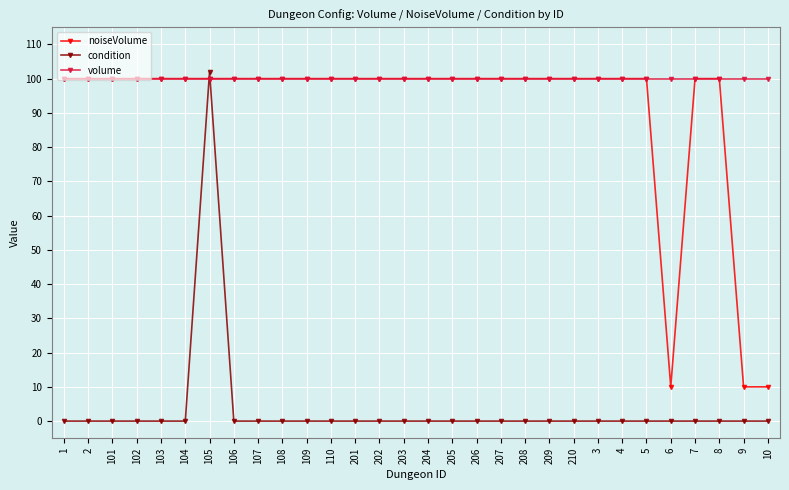

At which category is the sum across all series the highest?

105